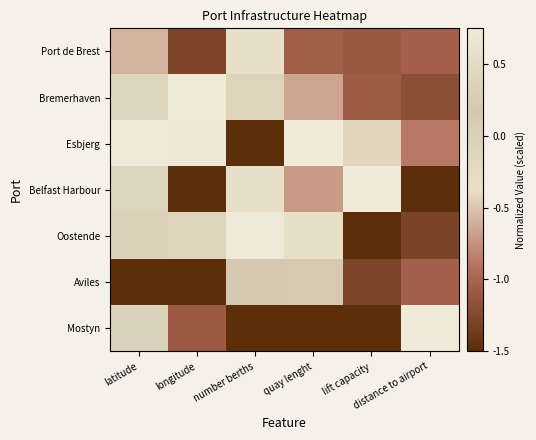

How many categories are shown in the chart?

6